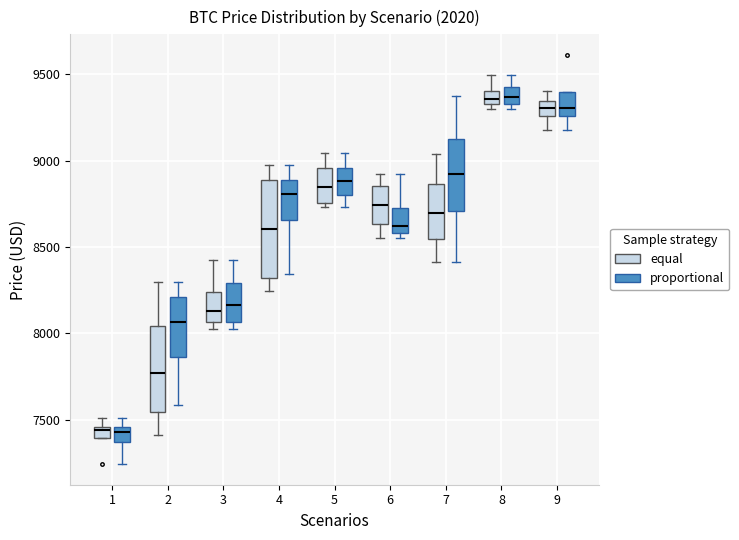

Comparing the boxes themselves (not the whiskers), which one is the tallest?

4 (equal)